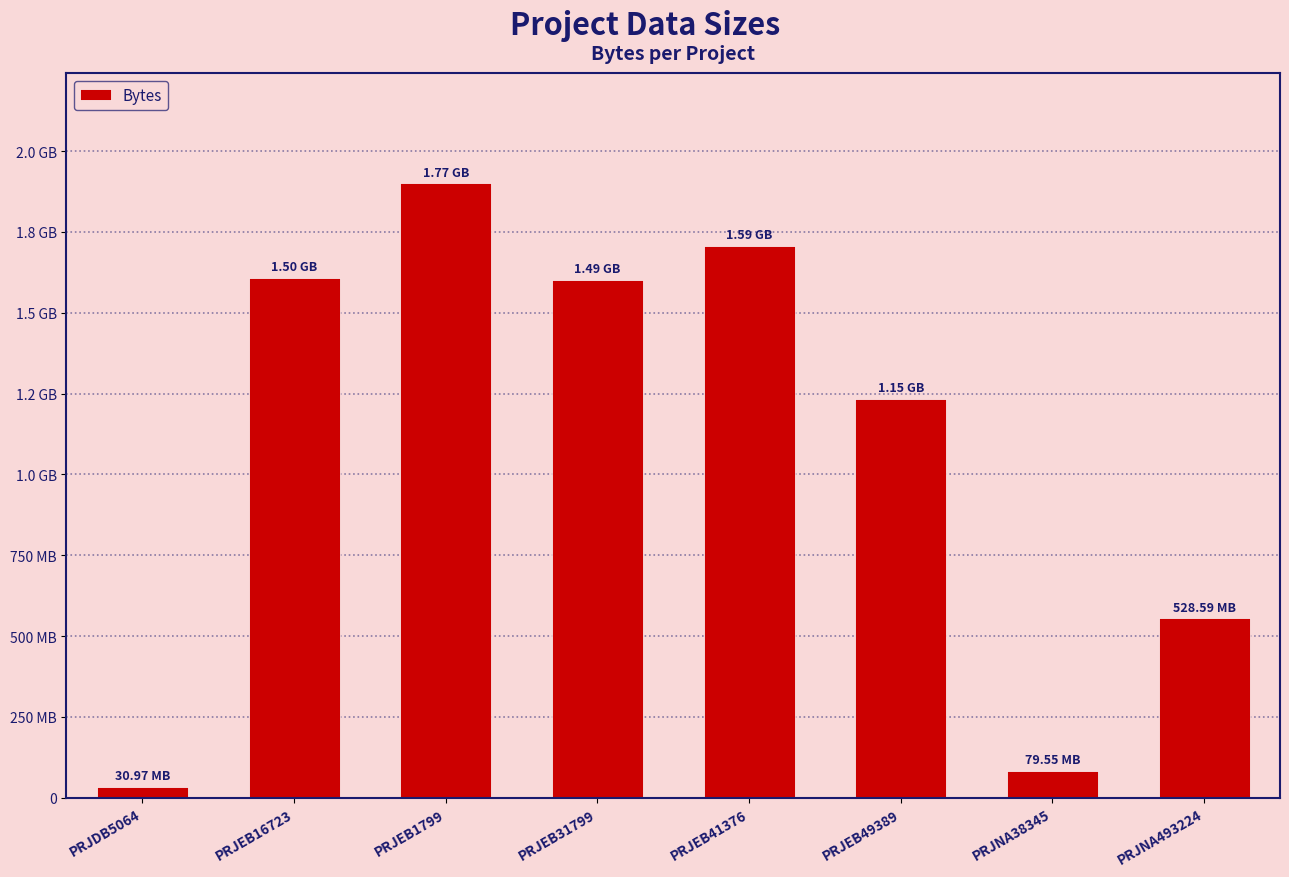

What is the greatest value displayed?

1899712390